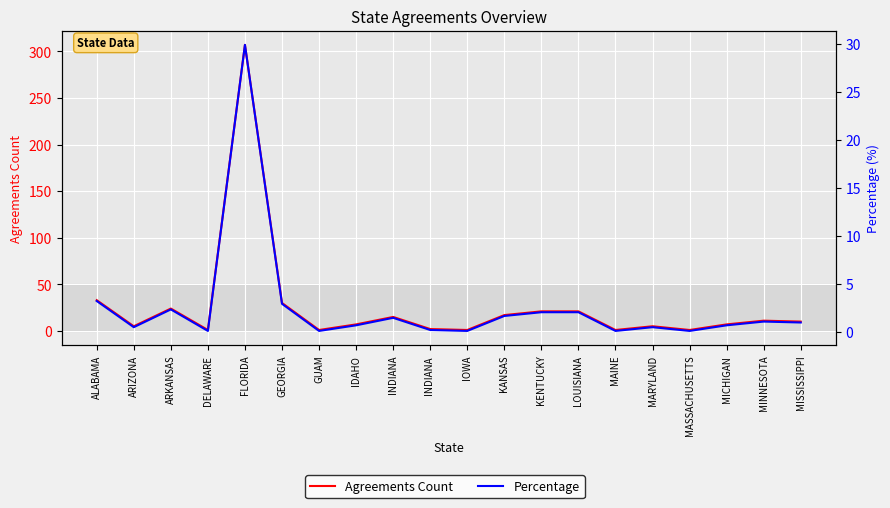

Reading left to right, list all the values displayed in this chart.

Agreements Count: 33.0	5.0	24.0	1.0	307.0	30.0	1.0	7.0	15.0	2.0	1.0	17.0	21.0	21.0	1.0	5.0	1.0	7.0	11.0	10.0
Percentage: 3.2	0.5	2.3	0.1	29.9	2.9	0.1	0.7	1.5	0.2	0.1	1.7	2.0	2.0	0.1	0.5	0.1	0.7	1.1	1.0